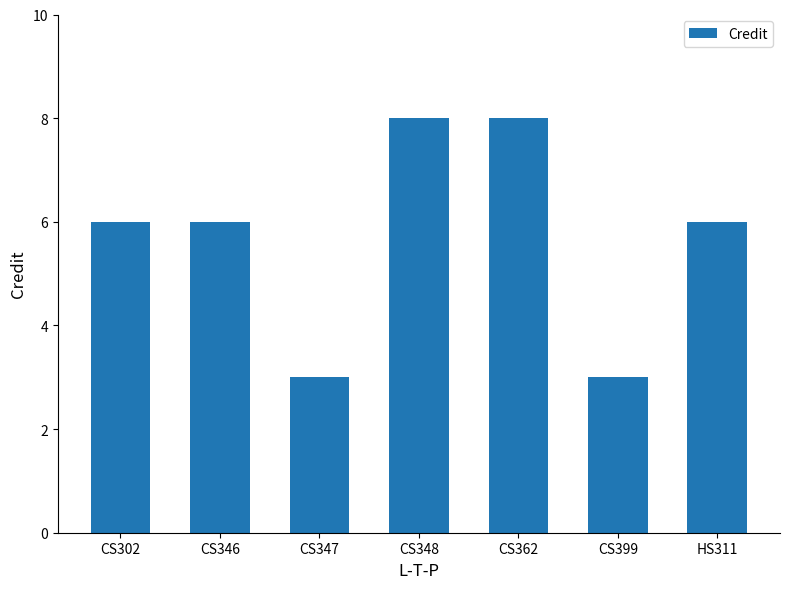

The chart shows a value of 6 at HS311. True or false?

True